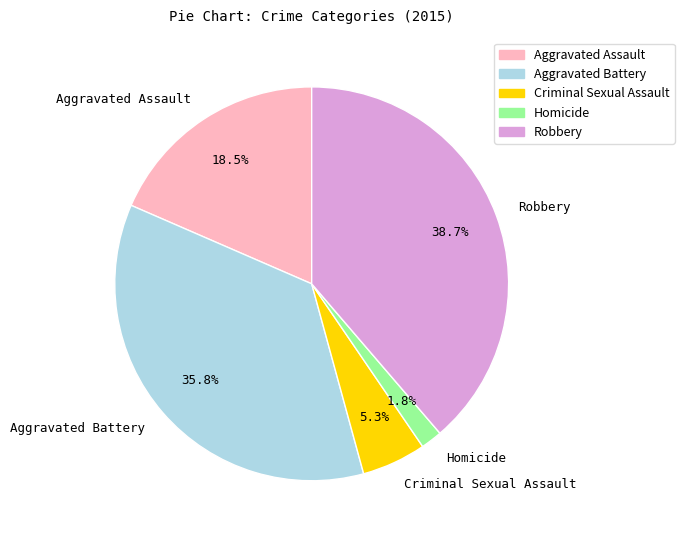

To the nearest percent, what percentage of the pie is Aggravated Battery?

36%